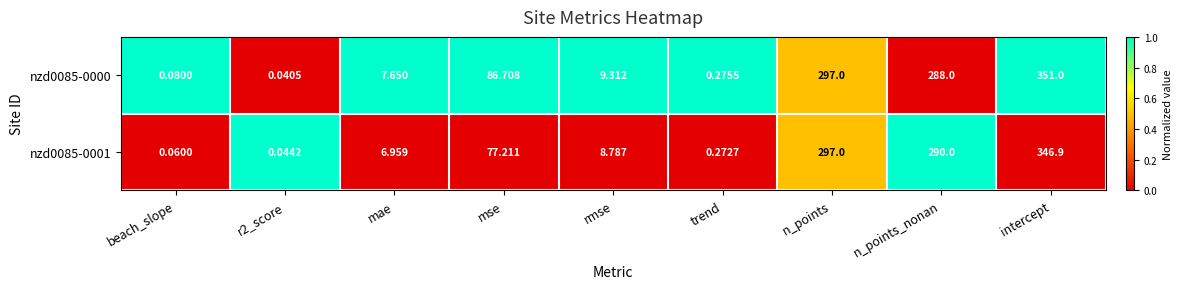

Which series changed the most between mse and n_points_nonan?

nzd0085-0001